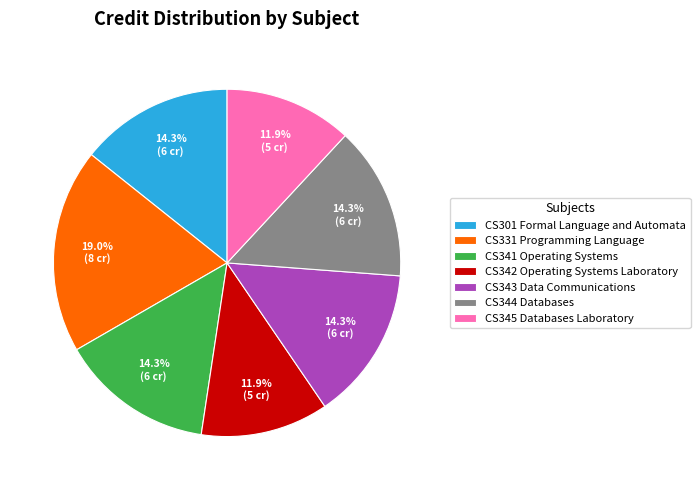

True or false: CS331 Programming Language accounts for 19% of the total.

True